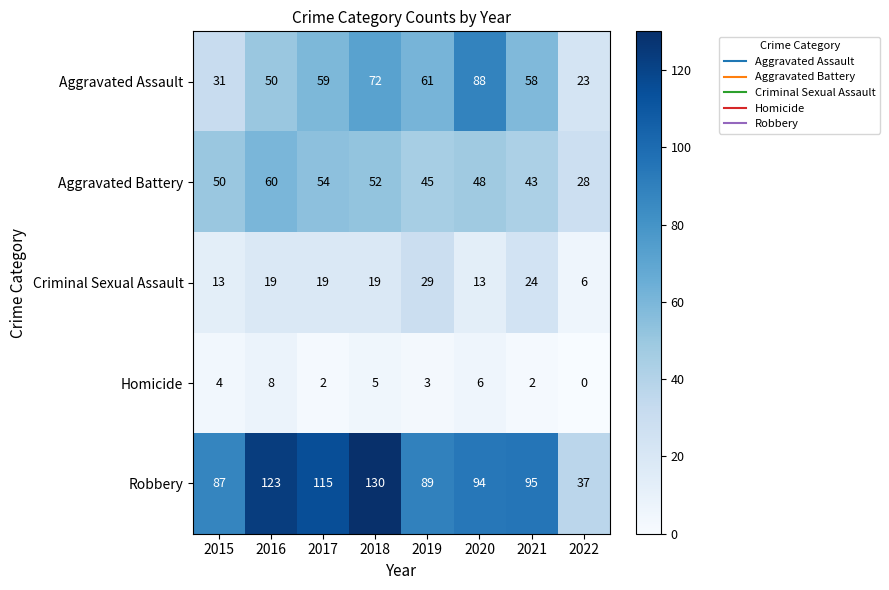

What is the difference between the maximum and minimum values in the Robbery series?

93